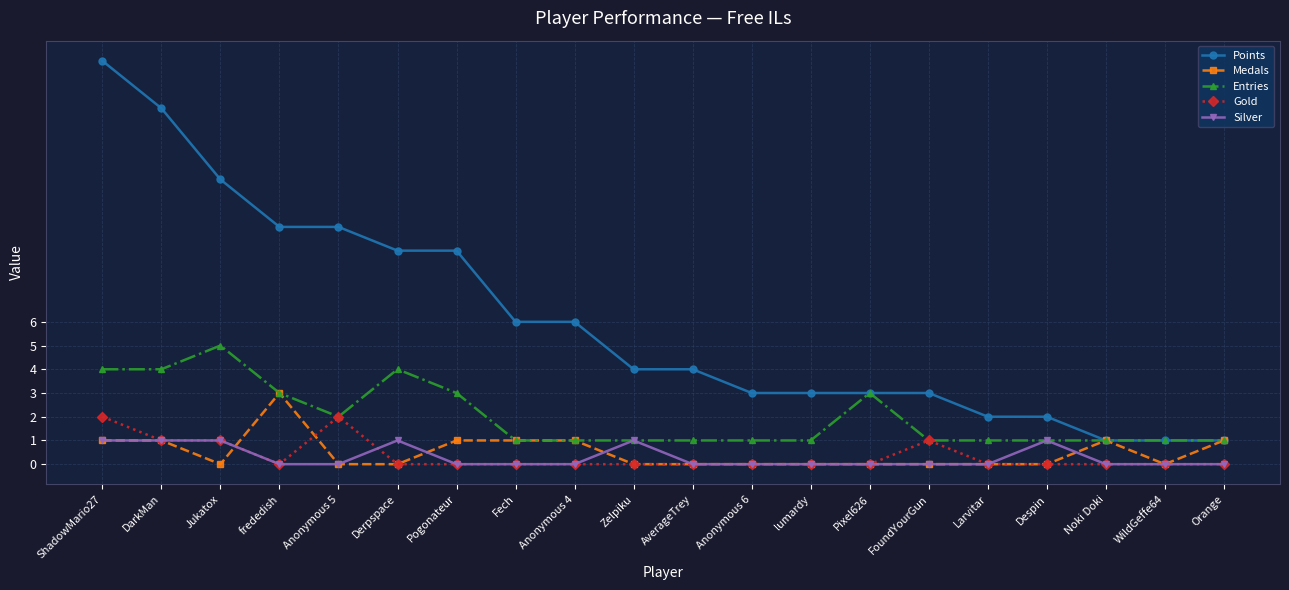

List the series in order of their peak value, highest first.

Points, Entries, Medals, Gold, Silver